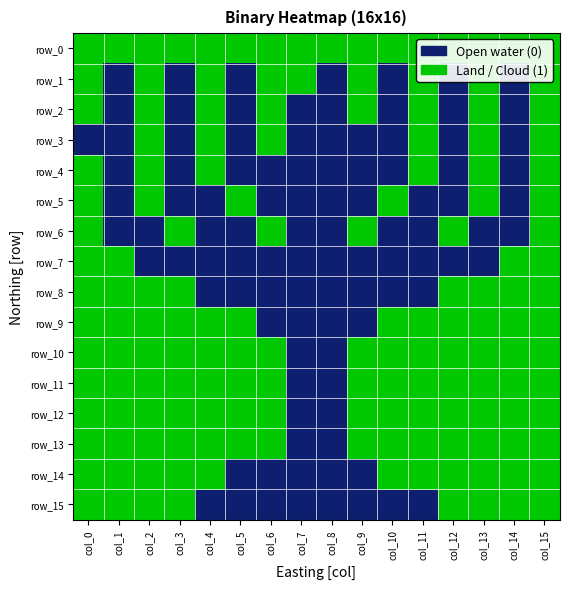

At how many categories does at least one series exceed 0?

16